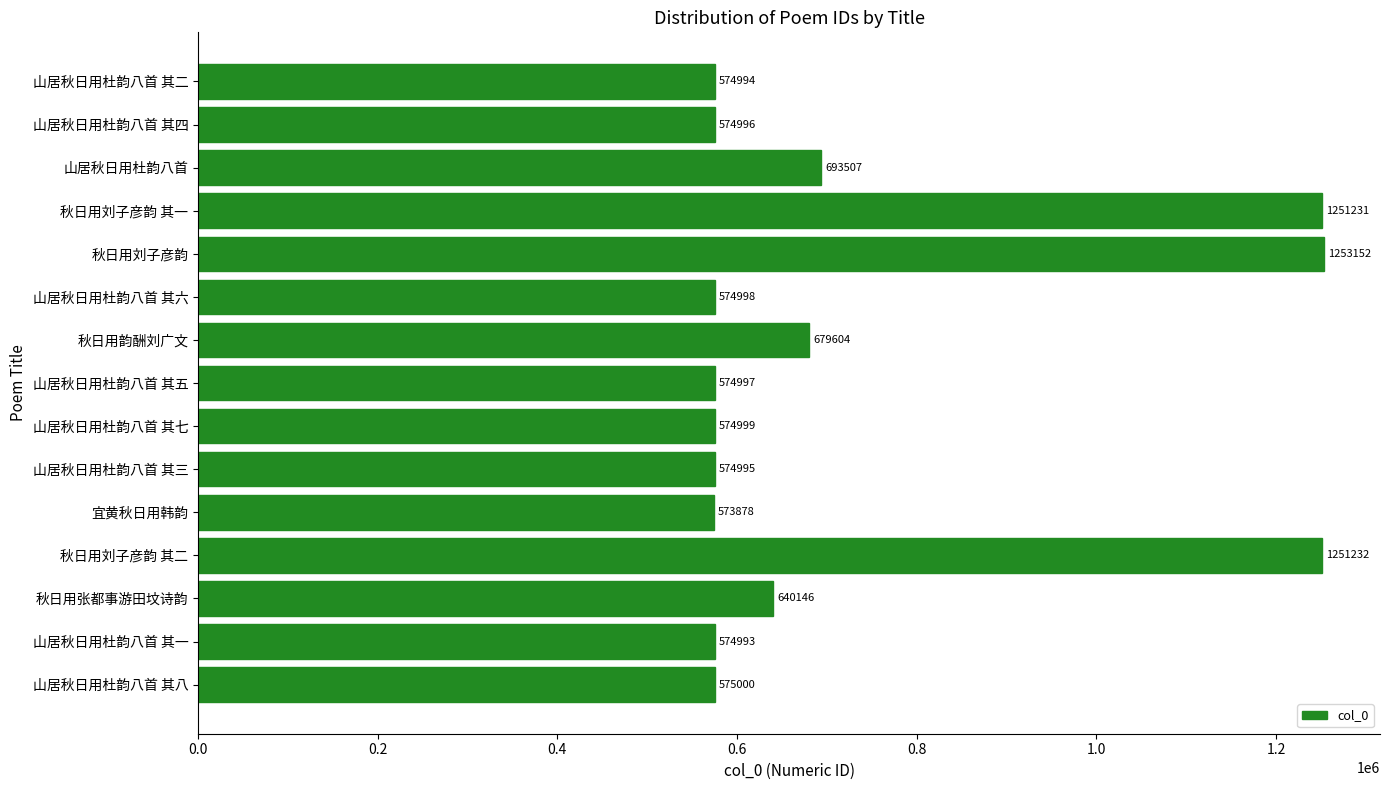

At which label is the value closest to 913515?

山居秋日用杜韵八首